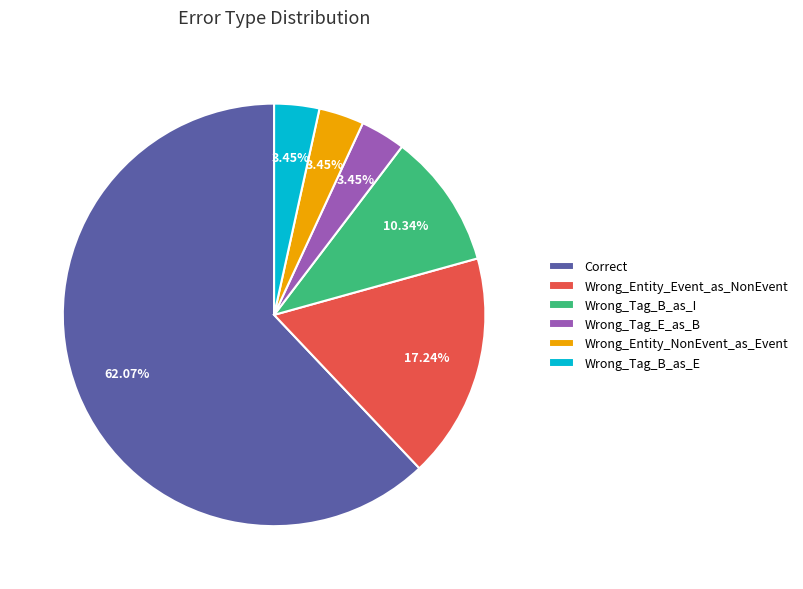

Which has a higher value, Wrong_Tag_B_as_E or Correct?

Correct